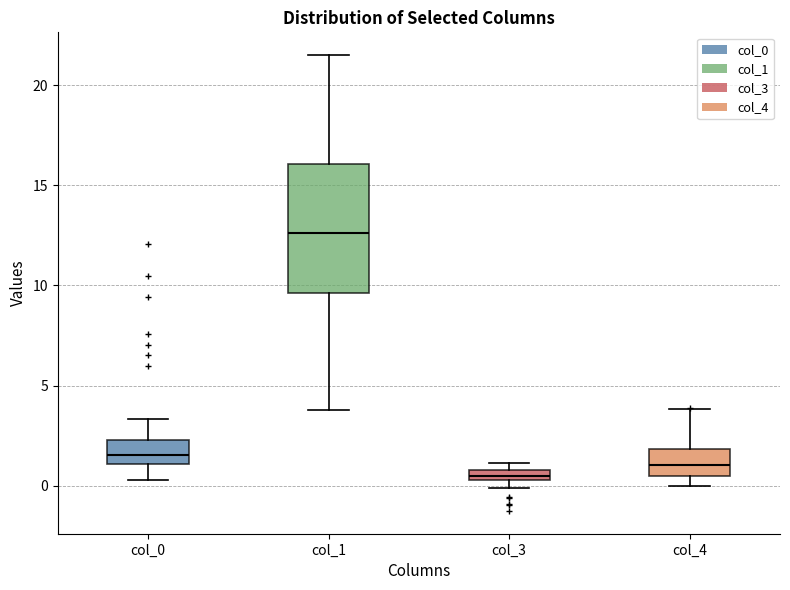

Comparing the boxes themselves (not the whiskers), which one is the tallest?

col_1